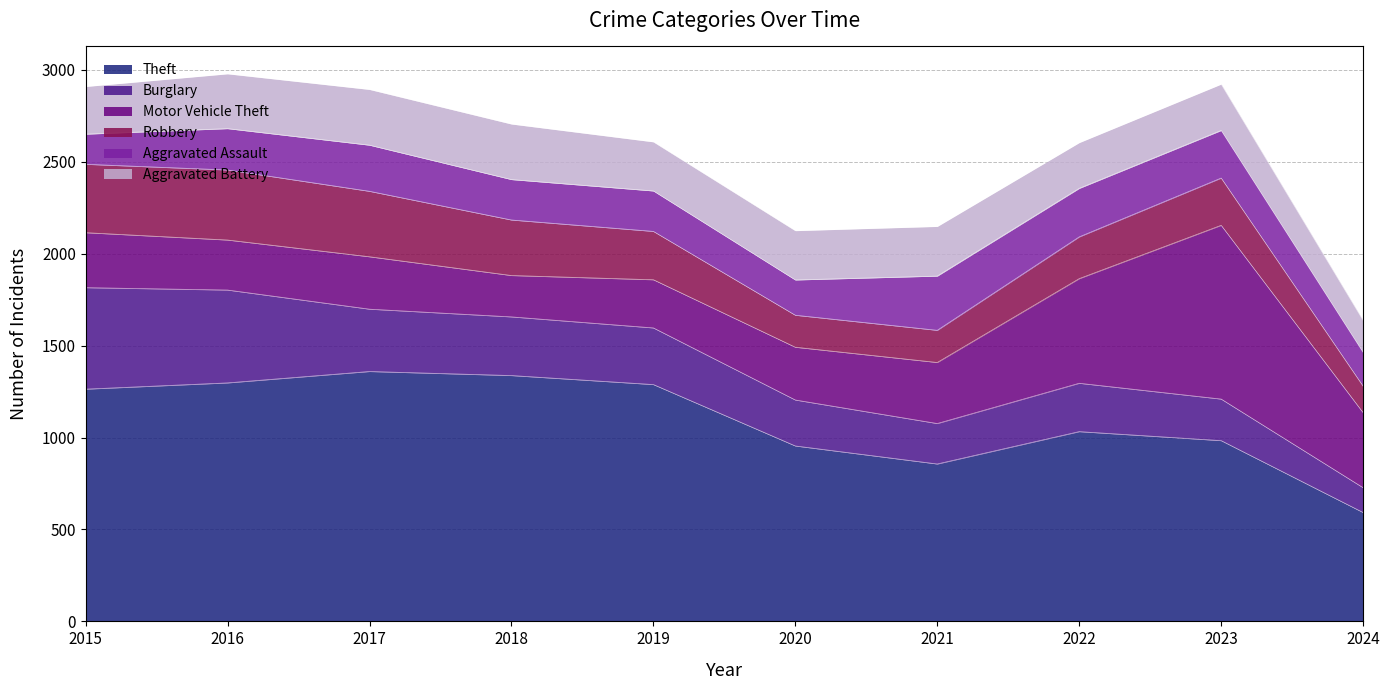

Reading left to right, extract all data points from this chart.

Theft: 2015=1263	2016=1297	2017=1359	2018=1337	2019=1288	2020=954	2021=856	2022=1032	2023=983	2024=592
Burglary: 2015=552	2016=505	2017=339	2018=319	2019=308	2020=250	2021=220	2022=263	2023=226	2024=135
Motor Vehicle Theft: 2015=299	2016=272	2017=285	2018=225	2019=262	2020=287	2021=332	2022=569	2023=945	2024=408
Robbery: 2015=372	2016=381	2017=356	2018=302	2019=263	2020=174	2021=175	2022=227	2023=257	2024=144
Aggravated Assault: 2015=164	2016=225	2017=251	2018=220	2019=220	2020=192	2021=295	2022=264	2023=259	2024=184
Aggravated Battery: 2015=259	2016=298	2017=303	2018=302	2019=267	2020=268	2021=270	2022=249	2023=252	2024=174